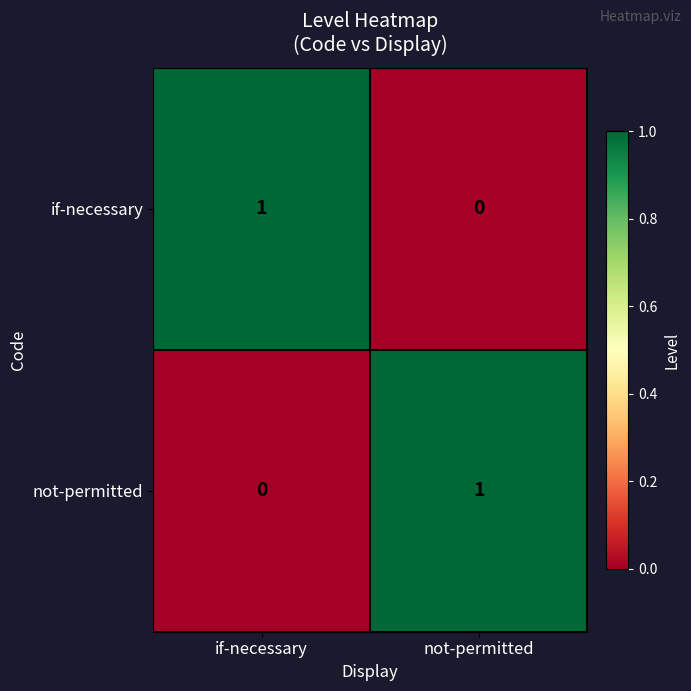

List the labels in order of if-necessary value, largest first.

if-necessary, not-permitted